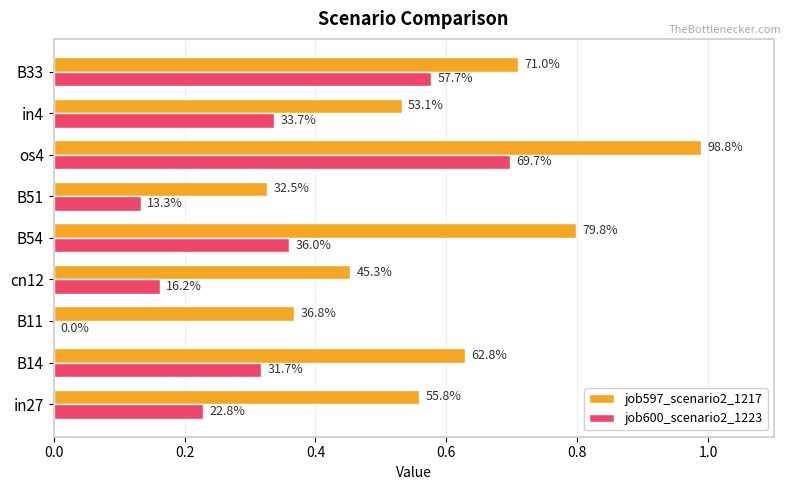

List the series in order of their peak value, lowest first.

job600_scenario2_1223, job597_scenario2_1217